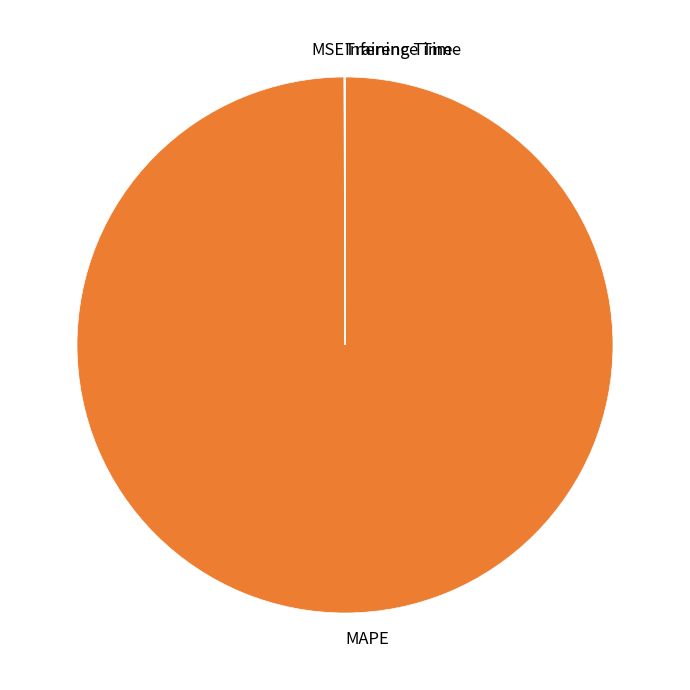

Does MAPE represent more than half of the total?

Yes